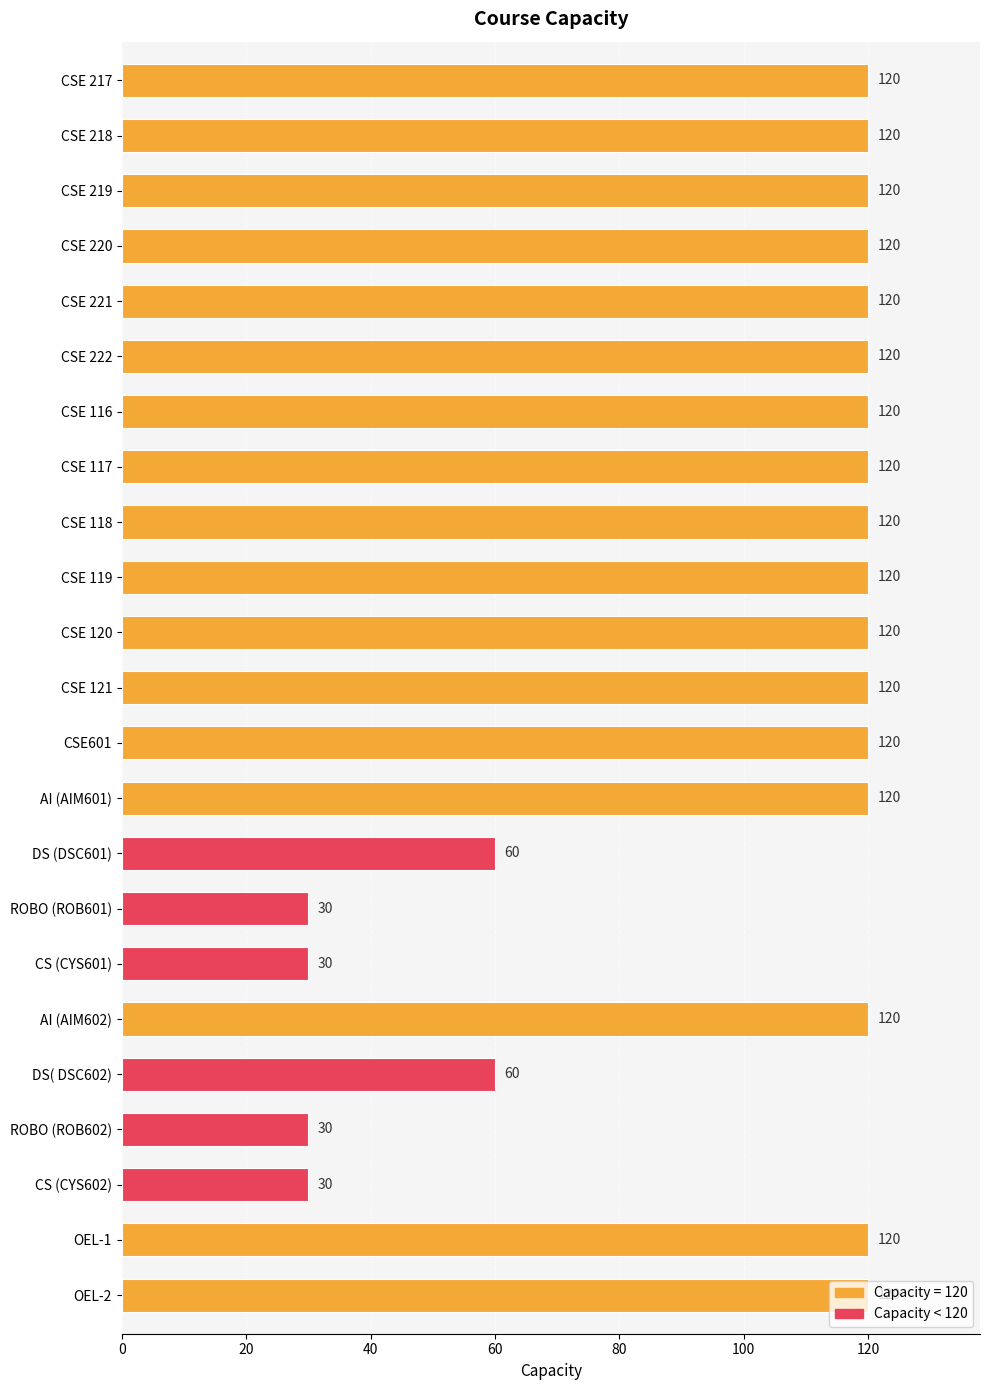

What is the sum of the values at CSE 218 and CSE 222?

240